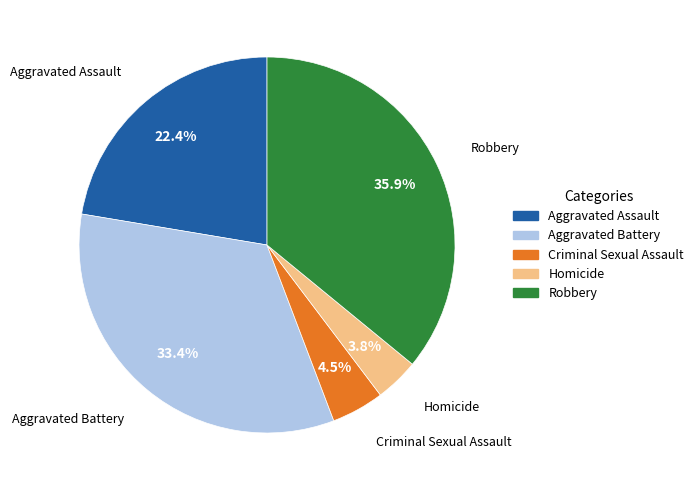

Do Aggravated Battery and Aggravated Assault together represent more than half of the pie?

Yes